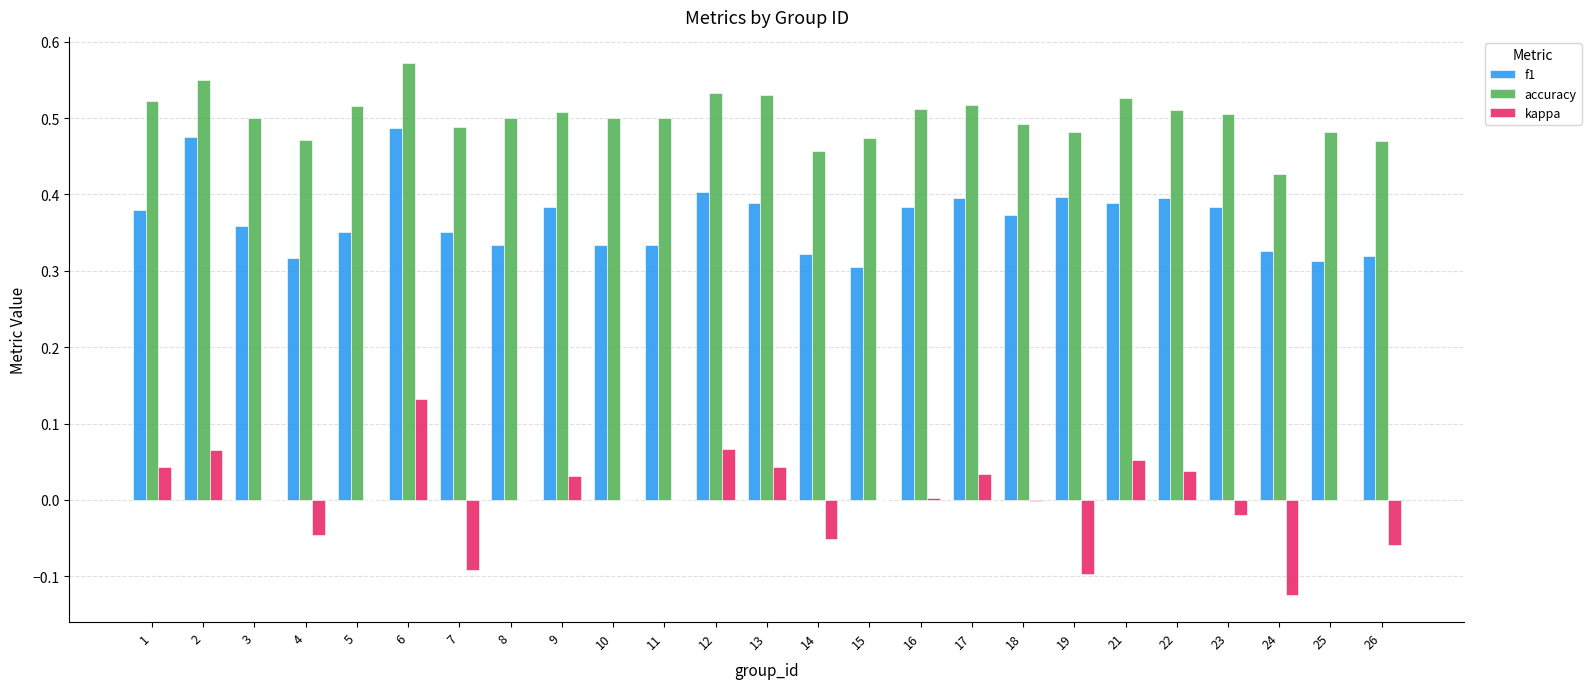

Is the value of accuracy at 4 greater than the value of f1 at 15?

Yes